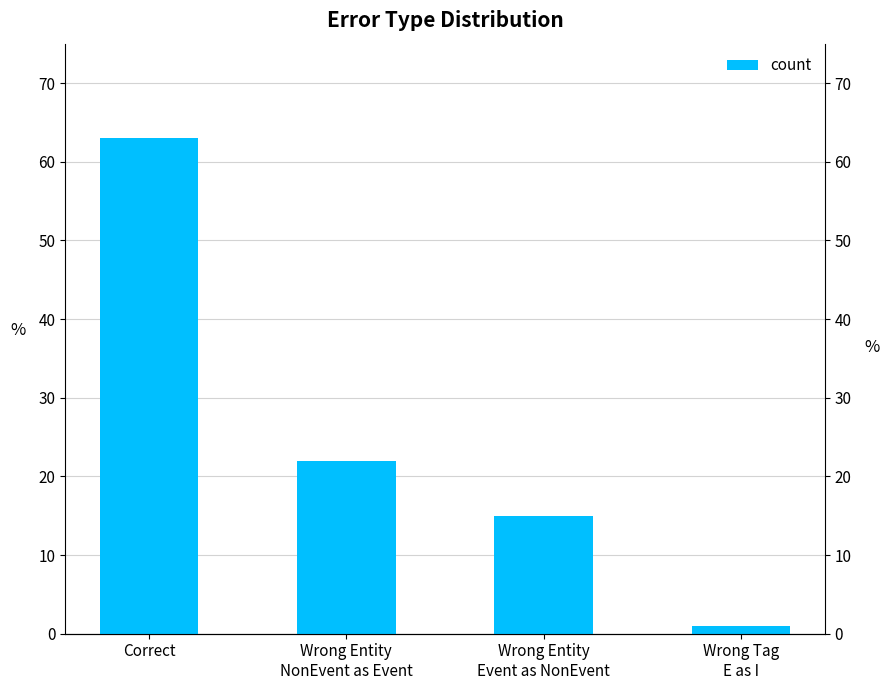

What is the value of the 2nd bar from the left?

22